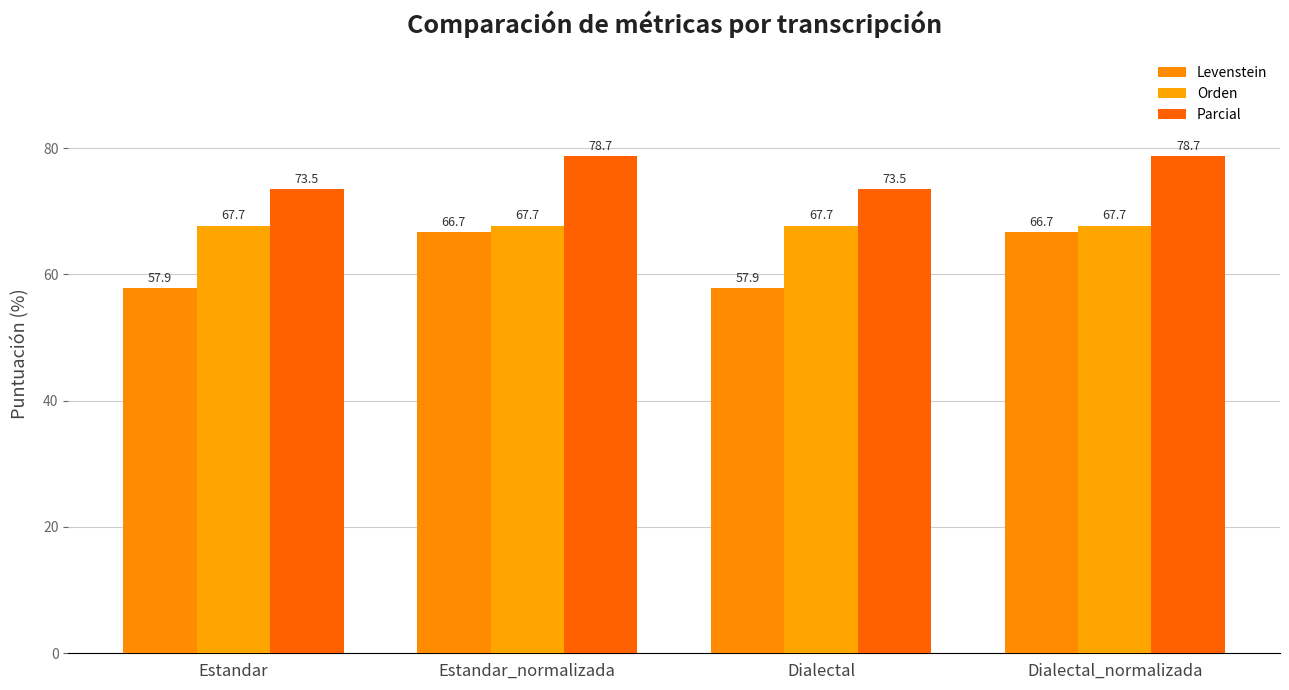

What are all the series names shown in the legend?

Levenstein, Orden, Parcial